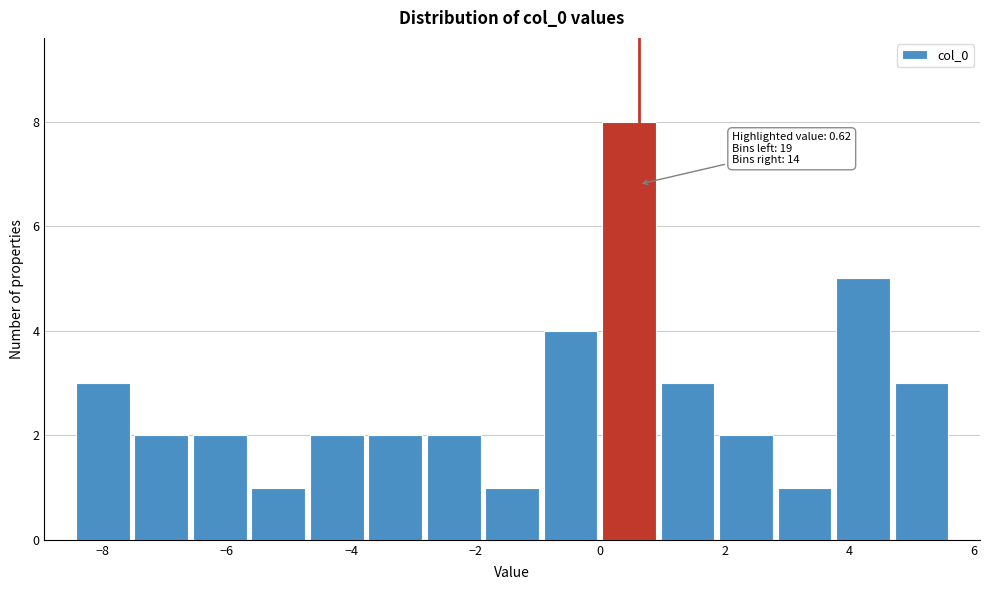

Over which range of the x-axis is the bar tallest?

0.0 to 1.0